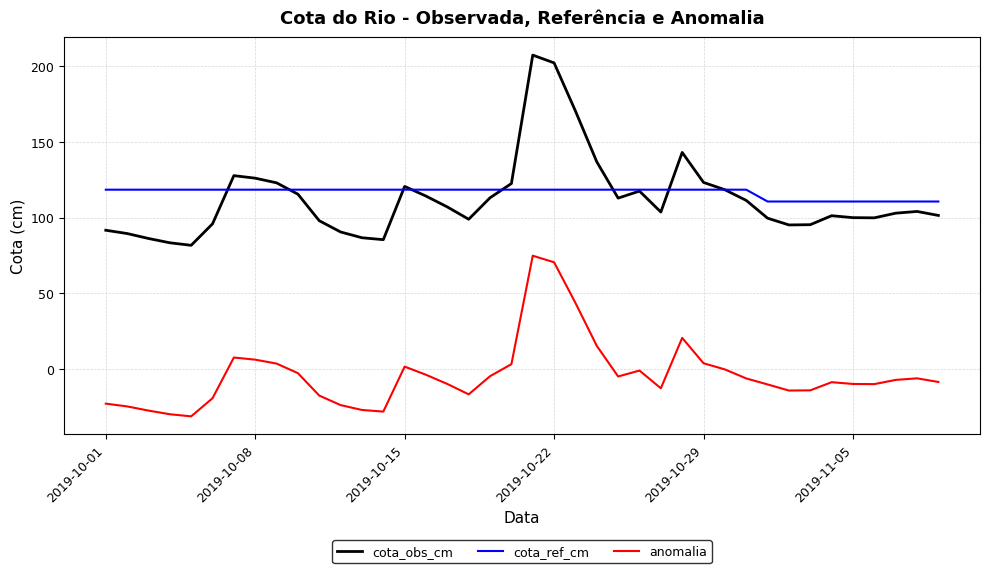

What is the sum of all cota_ref_cm values?

4665.8